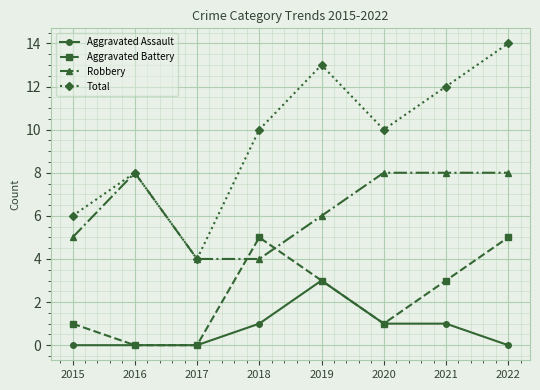

How many lines are shown in the chart?

4